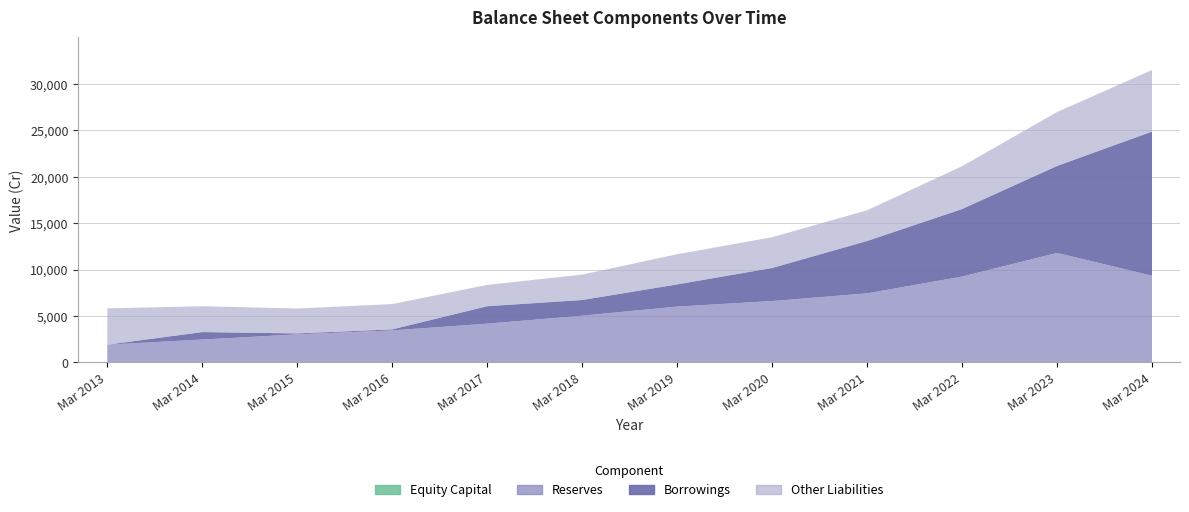

What is the total value across all series at Mar 2018?

9521